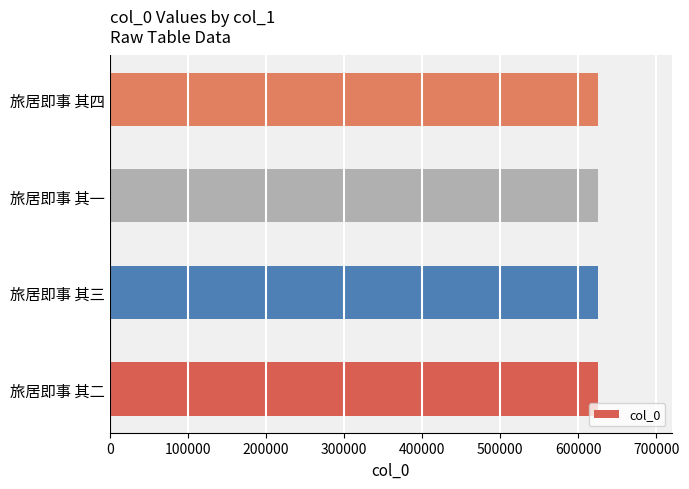

Approximately how many times larger is the value at 旅居即事 其三 compared to 旅居即事 其二?

1.0